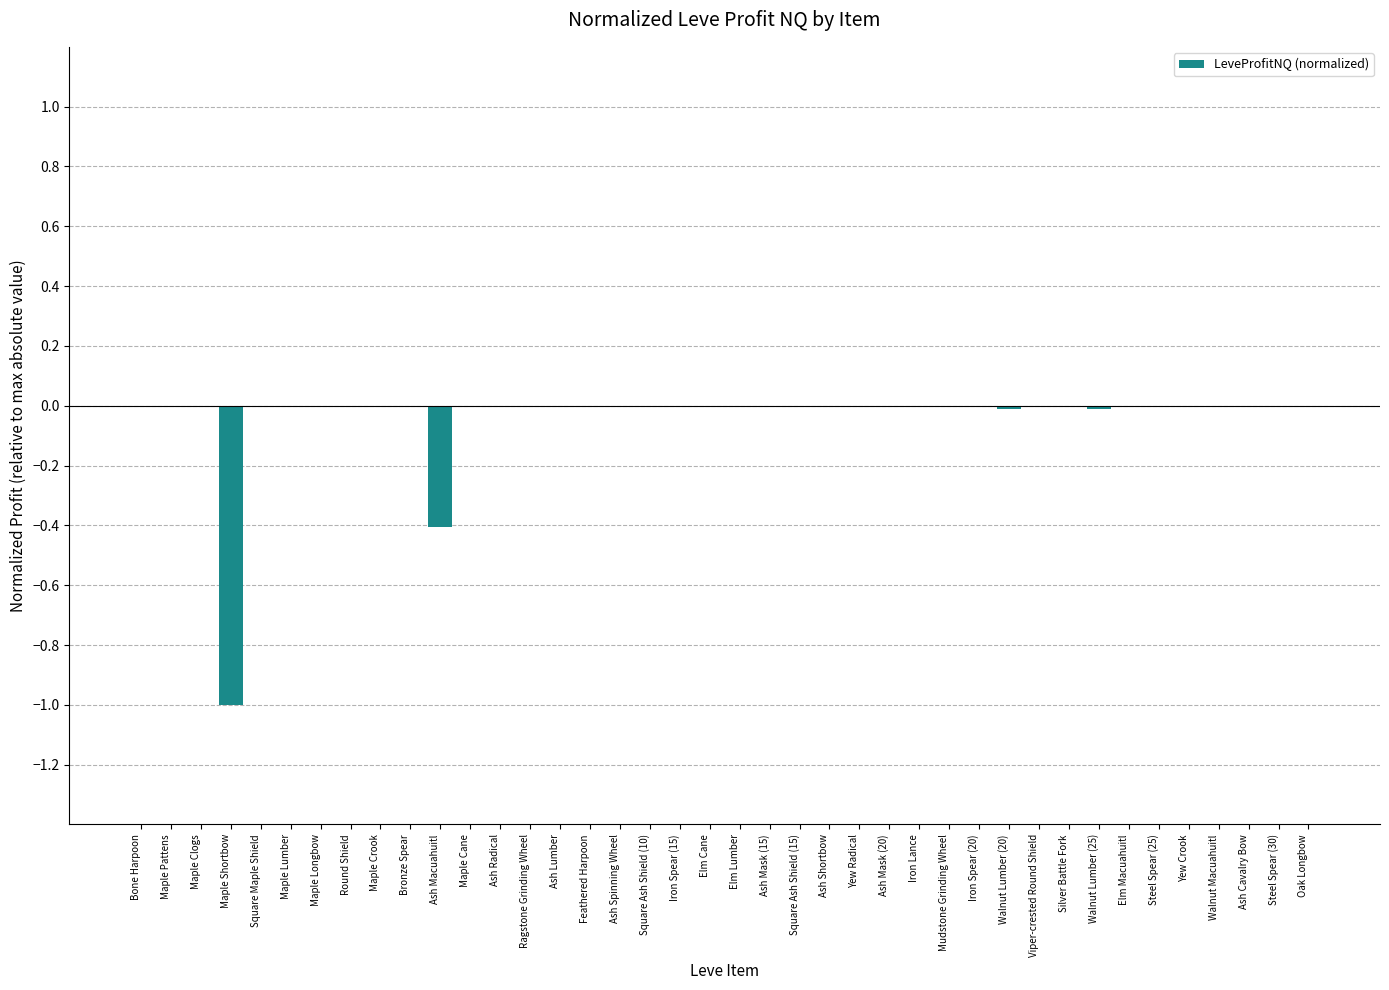

The value at Elm Macuahuitl is -0.0. True or false?

True